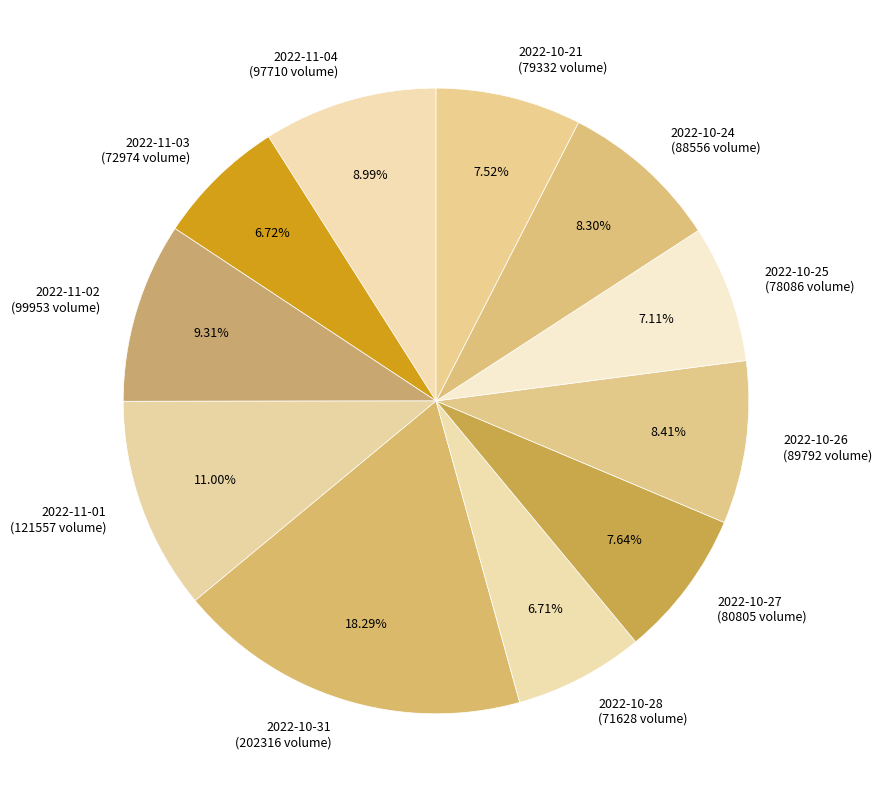

To the nearest percent, what percentage of the pie is 2022-11-01?

11%